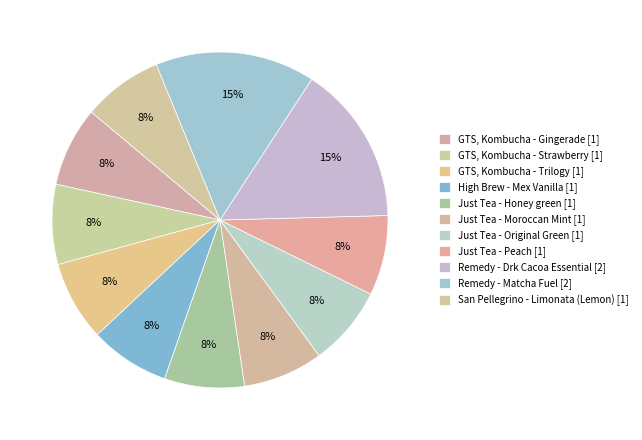

How many slices are in this pie chart?

11